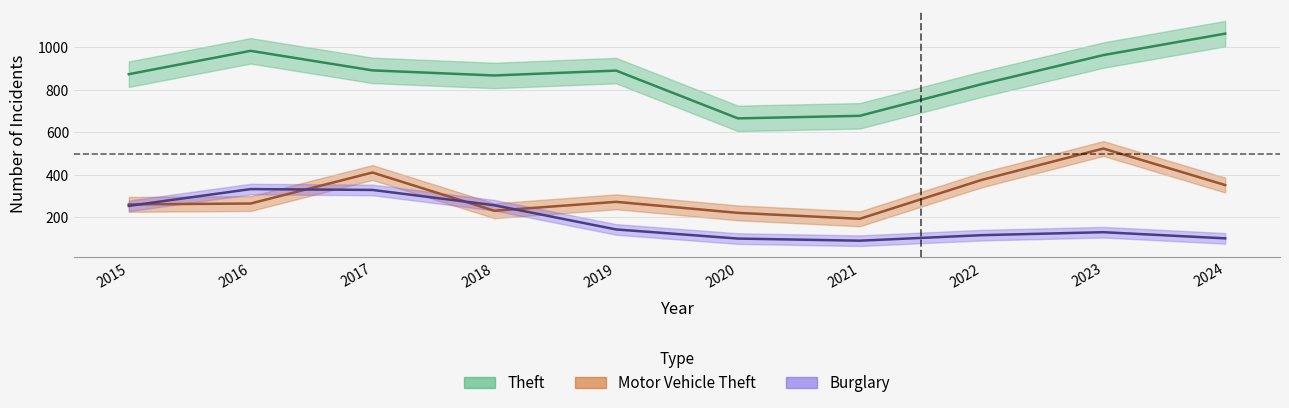

How many intersections are there between Motor Vehicle Theft and Burglary?

4